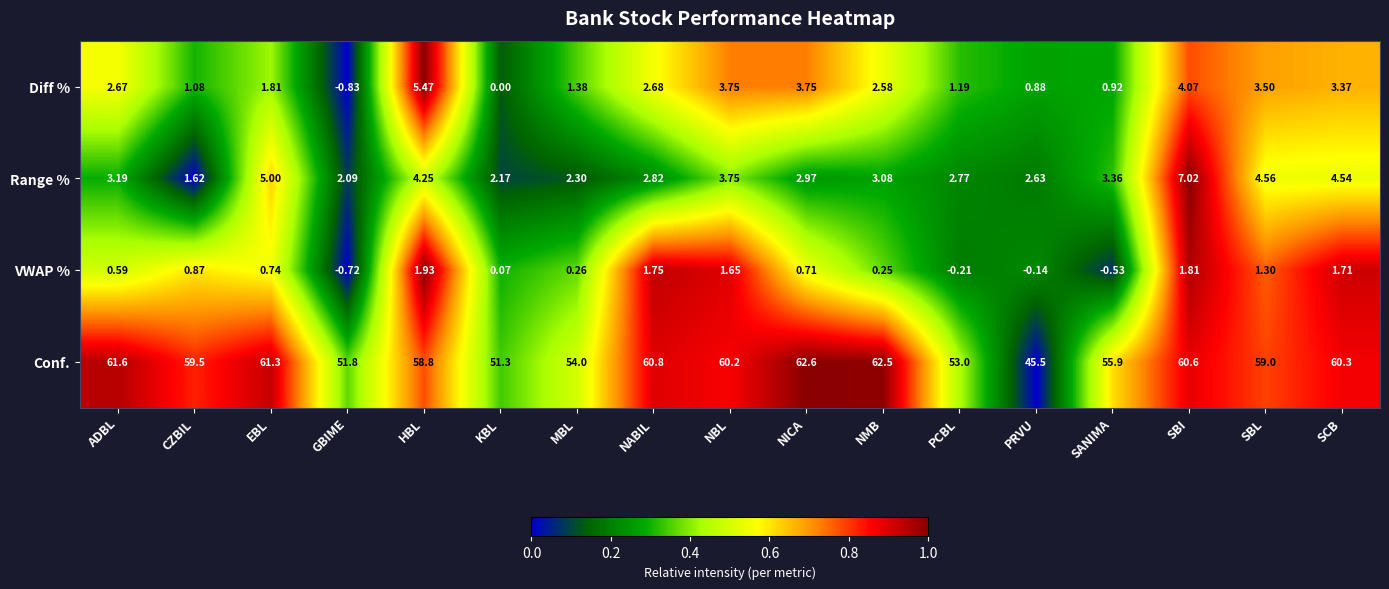

Which series has the widest spread of values?

Conf.